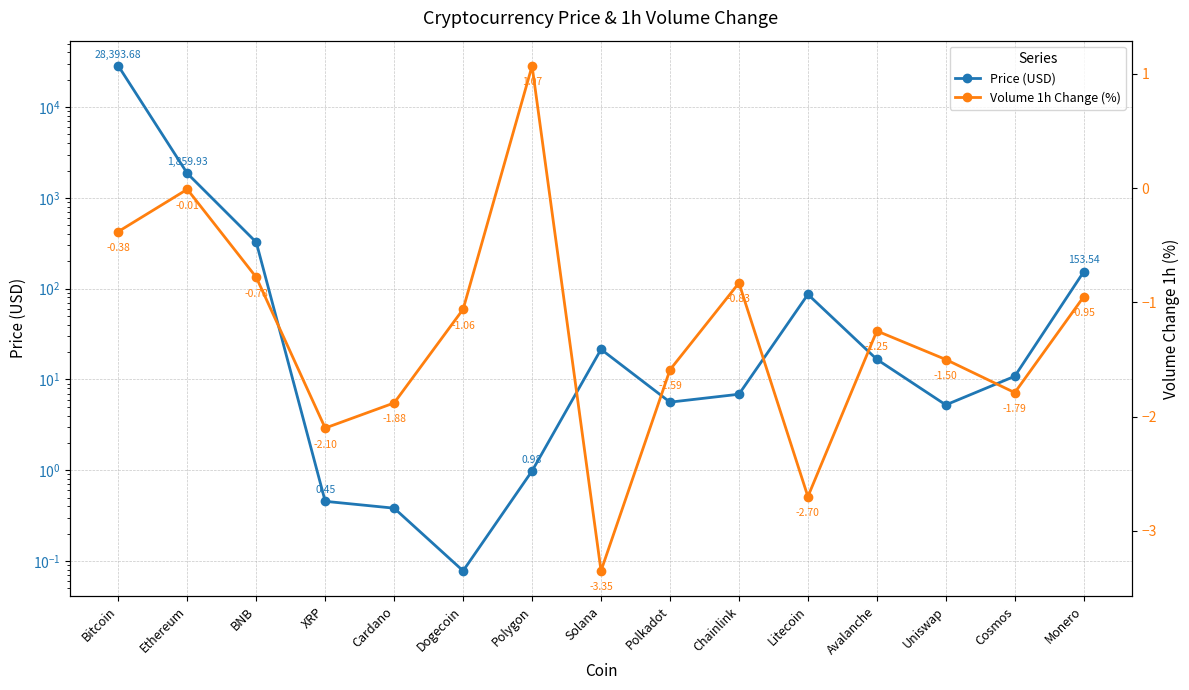

Which category has the highest value across all series?

Bitcoin